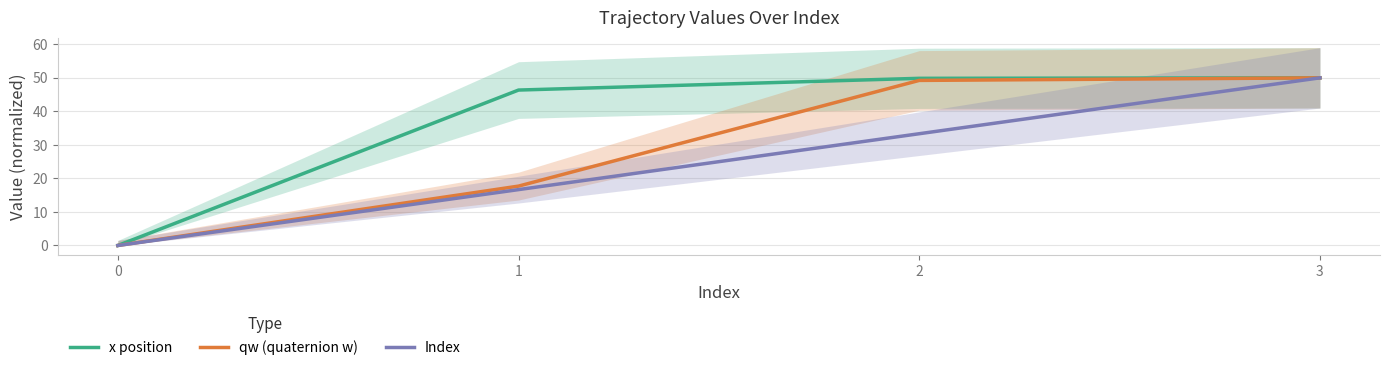

What is the sum of all x position values?

146.2